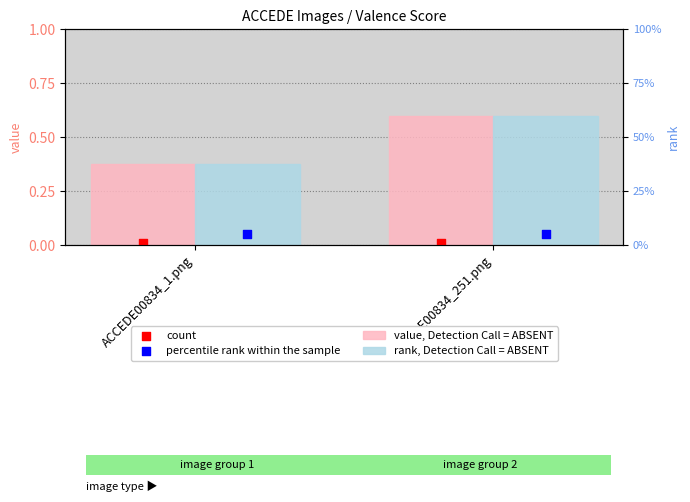

Which series contains the lowest Y value?

count